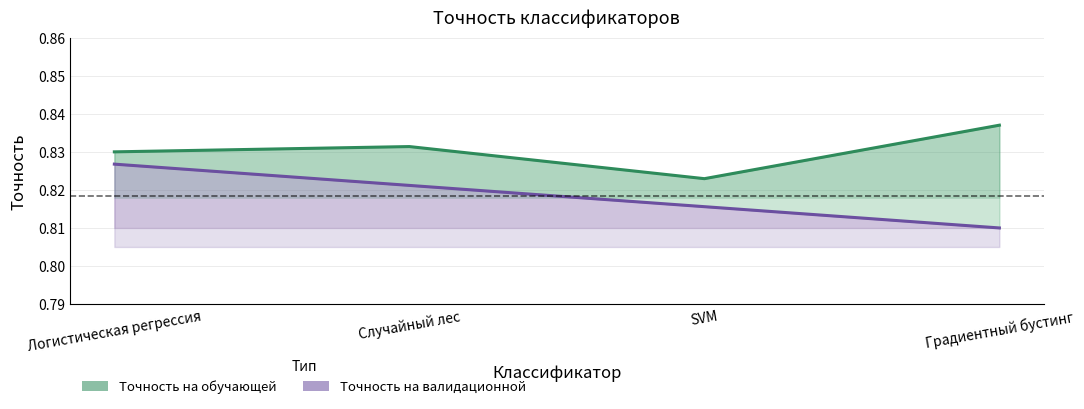

Does the chart have visible grid lines?

Yes